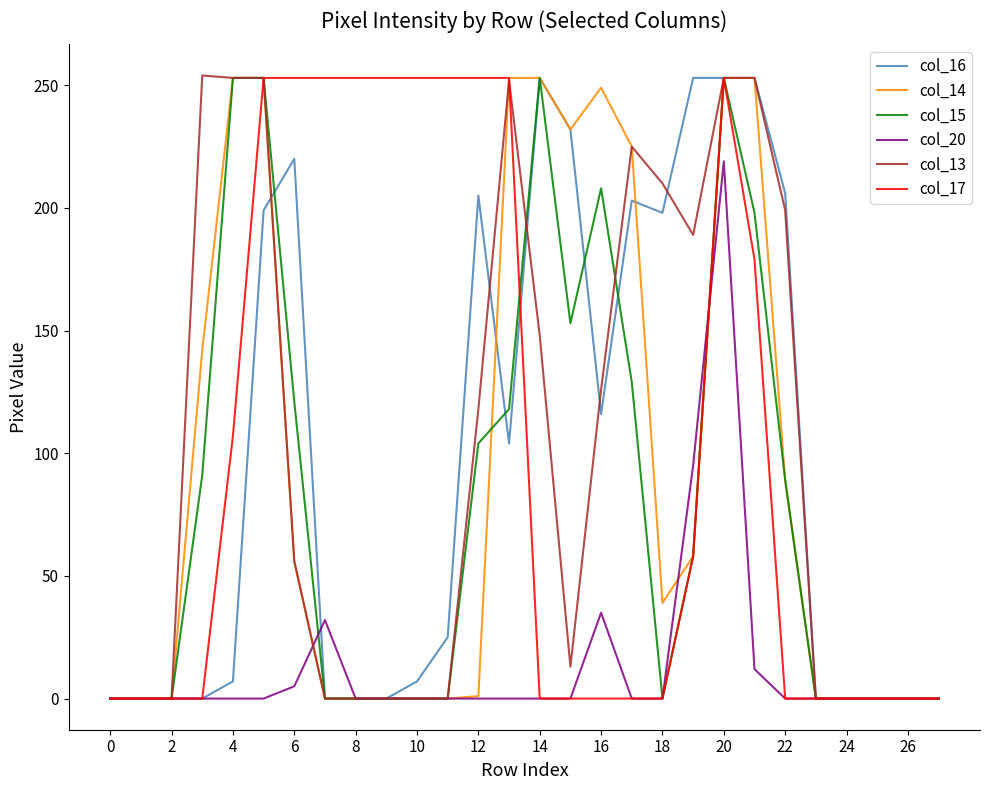

What is the maximum value for col_20?

219